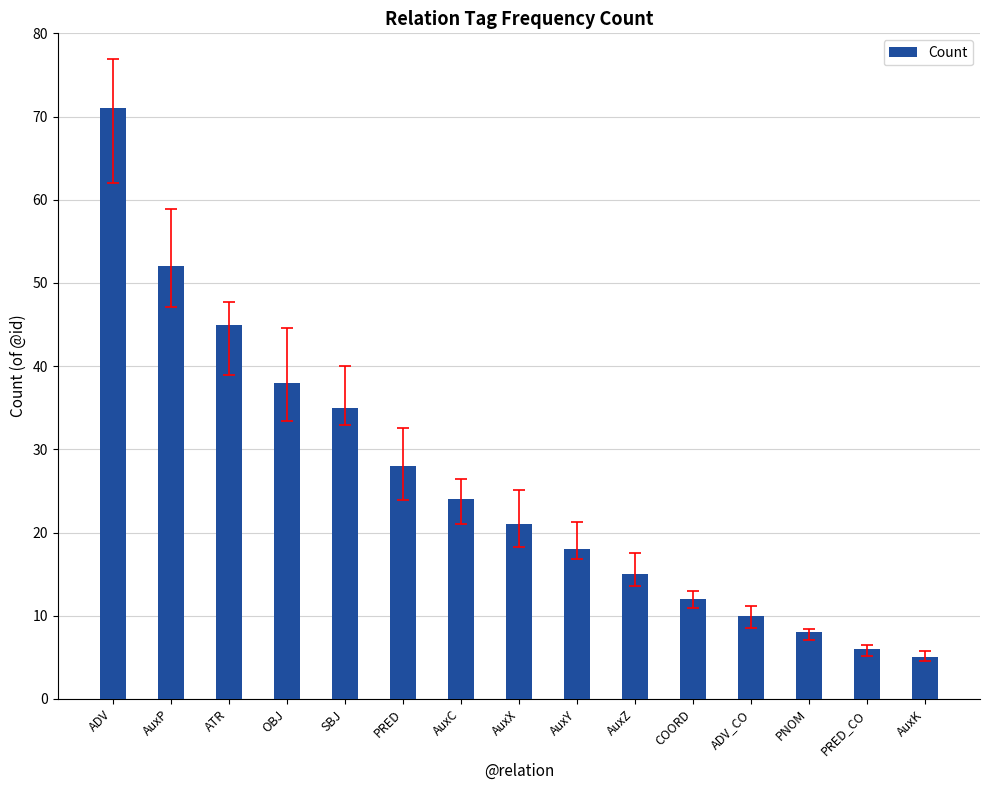

What is the difference between the maximum and minimum values?

66